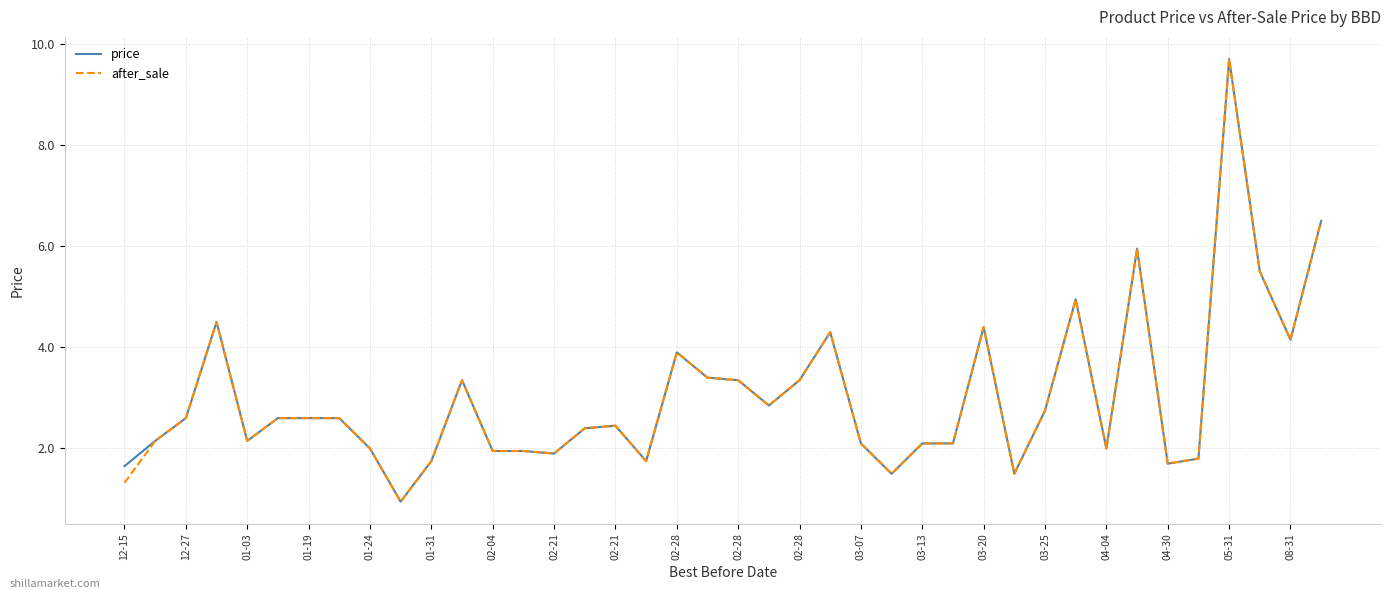

Count the number of categories in the chart.

40